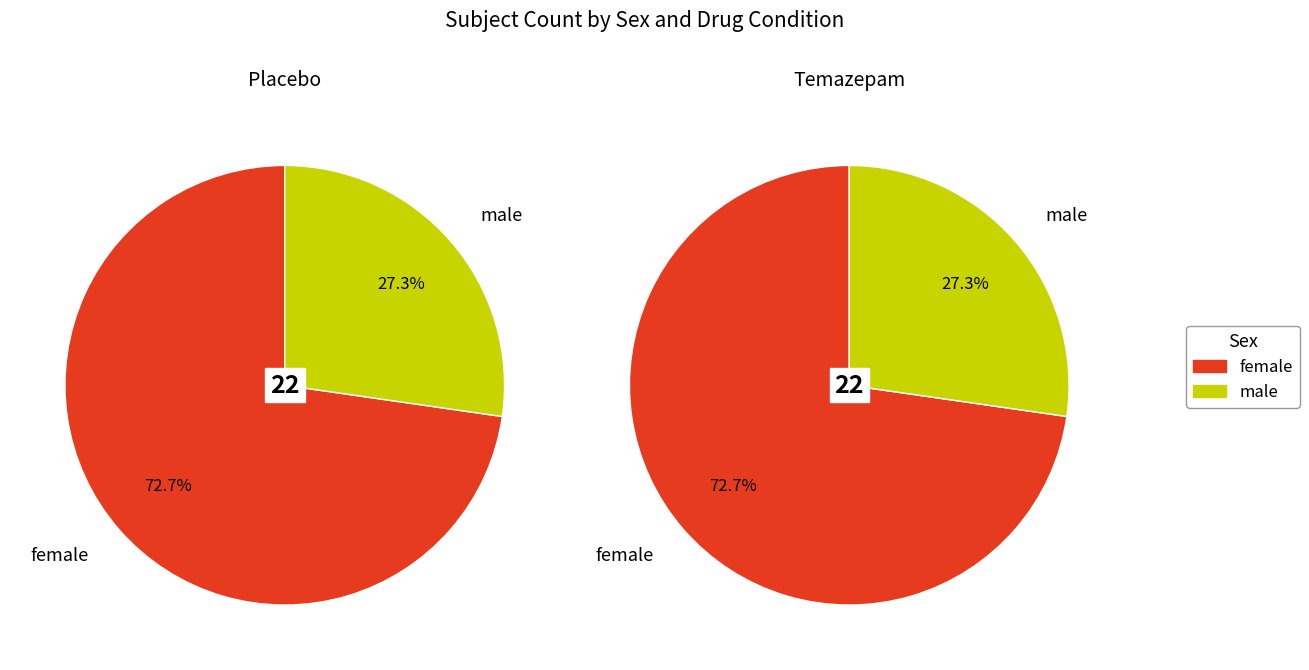

To the nearest percent, what is the average slice percentage?

50%